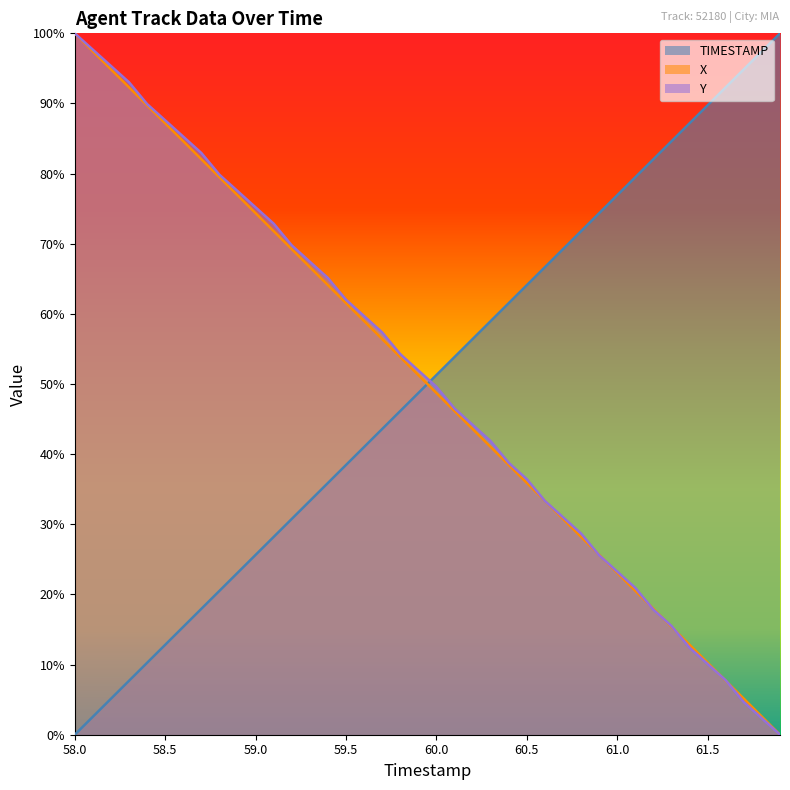

True or false: TIMESTAMP and Y intersect in this chart.

True